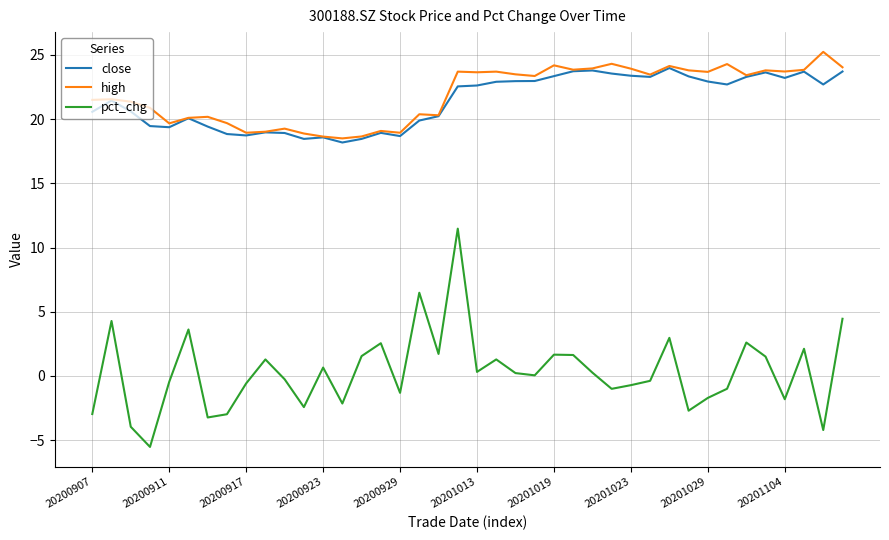

Rank the series by their maximum value, from highest to lowest.

high, close, pct_chg